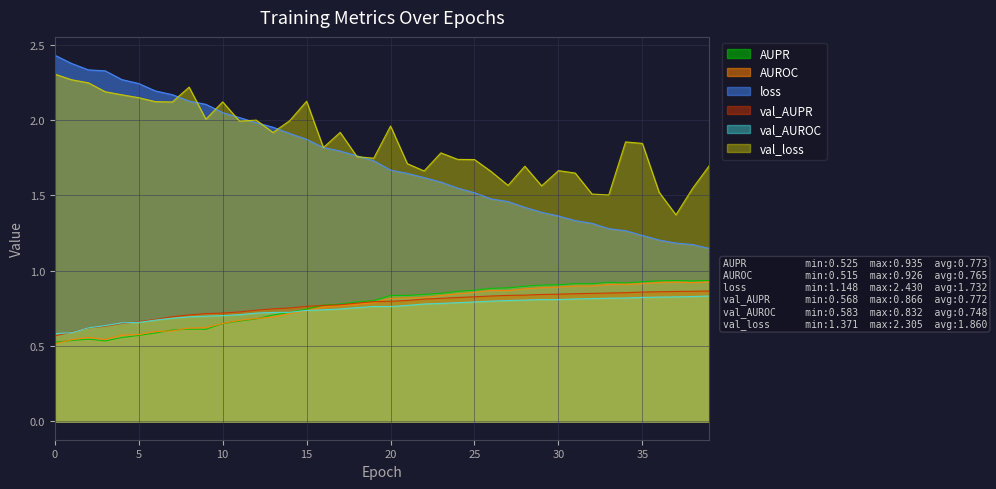

Reading left to right, list all the values displayed in this chart.

AUPR: 0=0.5	1=0.5	2=0.5	3=0.5	4=0.6	5=0.6	6=0.6	7=0.6	8=0.6	9=0.6	10=0.6	11=0.7	12=0.7	13=0.7	14=0.7	15=0.7	16=0.8	17=0.8	18=0.8	19=0.8	20=0.8	21=0.8	22=0.8	23=0.8	24=0.9	25=0.9	26=0.9	27=0.9	28=0.9	29=0.9	30=0.9	31=0.9	32=0.9	33=0.9	34=0.9	35=0.9	36=0.9	37=0.9	38=0.9	39=0.9
AUROC: 0=0.5	1=0.5	2=0.6	3=0.5	4=0.6	5=0.6	6=0.6	7=0.6	8=0.6	9=0.6	10=0.6	11=0.7	12=0.7	13=0.7	14=0.7	15=0.7	16=0.8	17=0.8	18=0.8	19=0.8	20=0.8	21=0.8	22=0.8	23=0.8	24=0.8	25=0.9	26=0.9	27=0.9	28=0.9	29=0.9	30=0.9	31=0.9	32=0.9	33=0.9	34=0.9	35=0.9	36=0.9	37=0.9	38=0.9	39=0.9
loss: 0=2.4	1=2.4	2=2.3	3=2.3	4=2.3	5=2.2	6=2.2	7=2.2	8=2.1	9=2.1	10=2.0	11=2.0	12=2.0	13=2.0	14=1.9	15=1.9	16=1.8	17=1.8	18=1.8	19=1.7	20=1.7	21=1.6	22=1.6	23=1.6	24=1.5	25=1.5	26=1.5	27=1.5	28=1.4	29=1.4	30=1.4	31=1.3	32=1.3	33=1.3	34=1.3	35=1.2	36=1.2	37=1.2	38=1.2	39=1.1
val_AUPR: 0=0.6	1=0.6	2=0.6	3=0.6	4=0.6	5=0.7	6=0.7	7=0.7	8=0.7	9=0.7	10=0.7	11=0.7	12=0.7	13=0.7	14=0.8	15=0.8	16=0.8	17=0.8	18=0.8	19=0.8	20=0.8	21=0.8	22=0.8	23=0.8	24=0.8	25=0.8	26=0.8	27=0.8	28=0.8	29=0.8	30=0.8	31=0.8	32=0.8	33=0.9	34=0.9	35=0.9	36=0.9	37=0.9	38=0.9	39=0.9
val_AUROC: 0=0.6	1=0.6	2=0.6	3=0.6	4=0.7	5=0.7	6=0.7	7=0.7	8=0.7	9=0.7	10=0.7	11=0.7	12=0.7	13=0.7	14=0.7	15=0.7	16=0.7	17=0.7	18=0.8	19=0.8	20=0.8	21=0.8	22=0.8	23=0.8	24=0.8	25=0.8	26=0.8	27=0.8	28=0.8	29=0.8	30=0.8	31=0.8	32=0.8	33=0.8	34=0.8	35=0.8	36=0.8	37=0.8	38=0.8	39=0.8
val_loss: 0=2.3	1=2.3	2=2.2	3=2.2	4=2.2	5=2.1	6=2.1	7=2.1	8=2.2	9=2.0	10=2.1	11=2.0	12=2.0	13=1.9	14=2.0	15=2.1	16=1.8	17=1.9	18=1.8	19=1.7	20=2.0	21=1.7	22=1.7	23=1.8	24=1.7	25=1.7	26=1.7	27=1.6	28=1.7	29=1.6	30=1.7	31=1.6	32=1.5	33=1.5	34=1.9	35=1.8	36=1.5	37=1.4	38=1.5	39=1.7